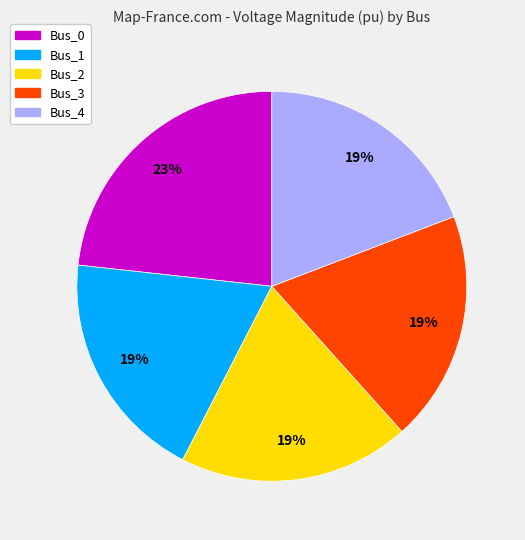

To the nearest percent, what is the difference between the largest and smallest slice percentages?

4%